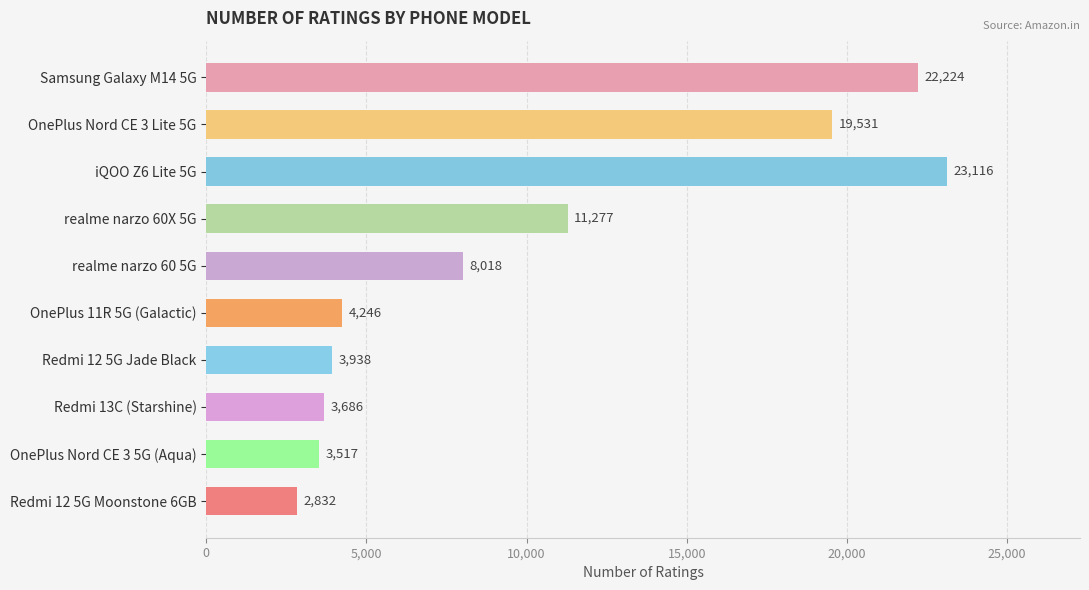

Reading top to bottom, extract all data points from this chart.

22224	19531	23116	11277	8018	4246	3938	3686	3517	2832